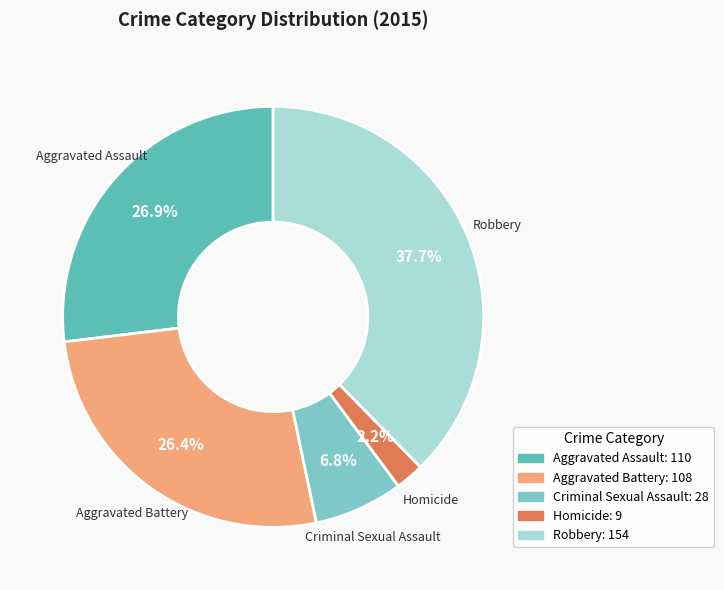

Which slice is the largest?

Robbery